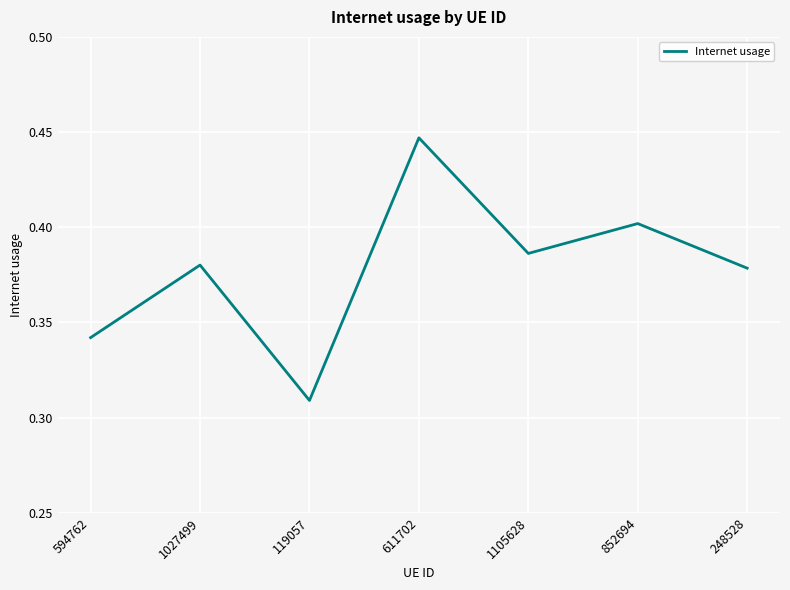

What position from the left is 1027499?

2